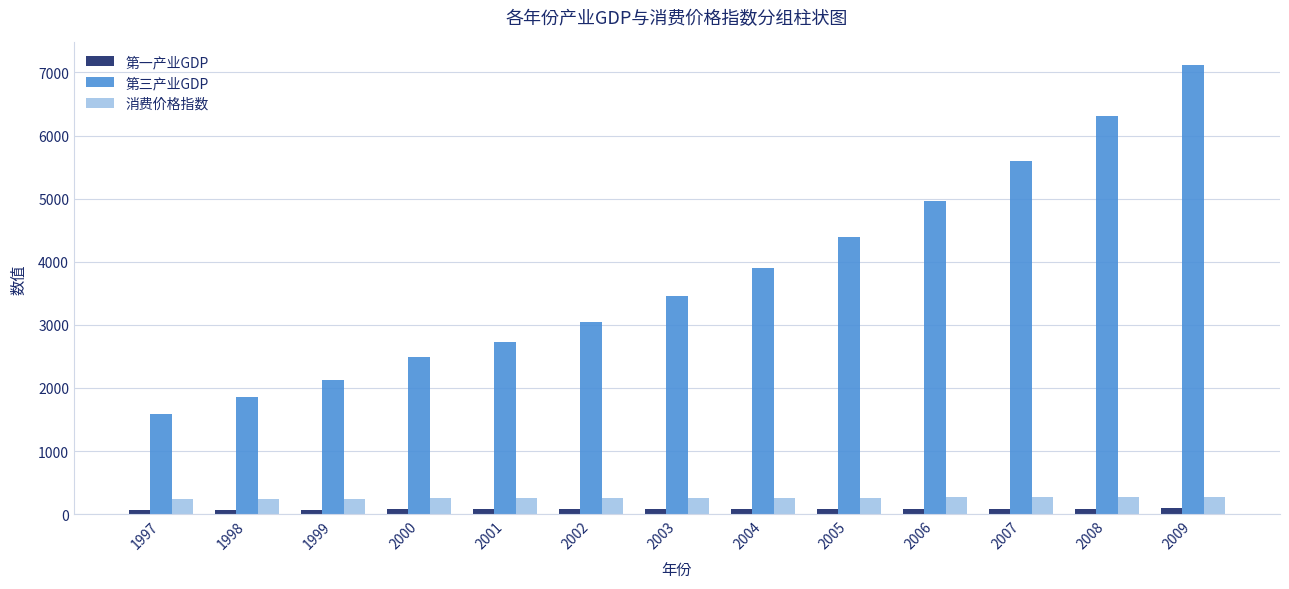

The value of 消费价格指数 at 2006 is 265.3. True or false?

True